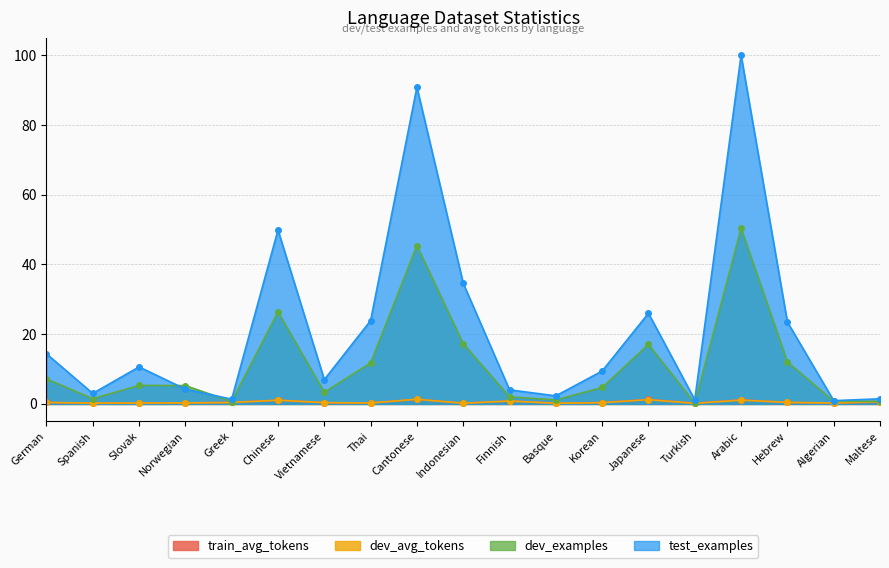

Which series has the widest spread of values?

test_examples